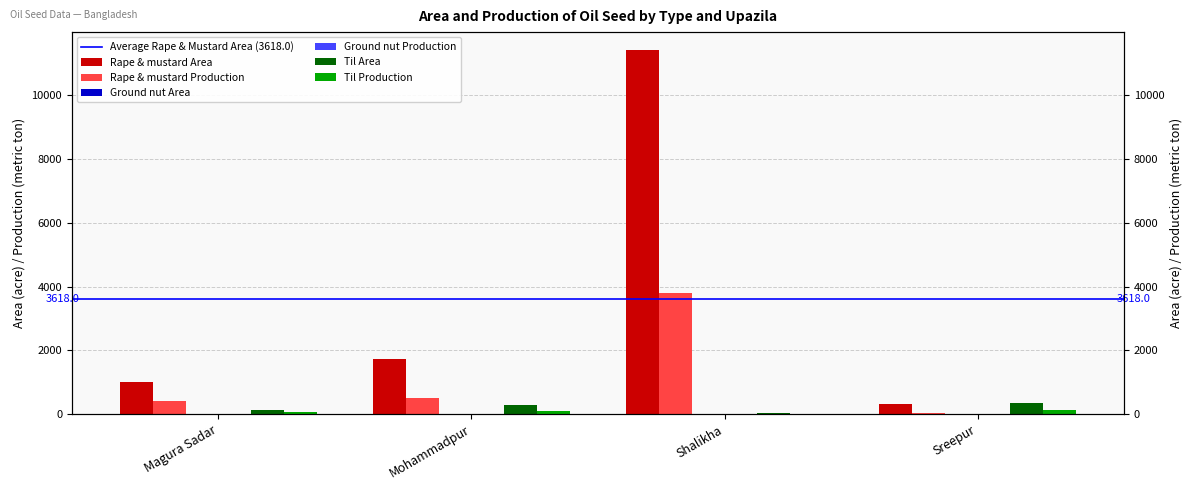

List the labels in order of Rape & mustard Production value, largest first.

Shalikha, Mohammadpur, Magura Sadar, Sreepur